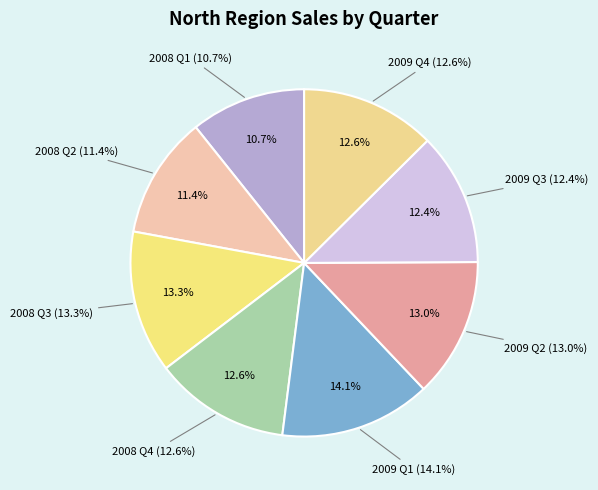

Which has a higher value, 2009 Q3 or 2009 Q4?

2009 Q4